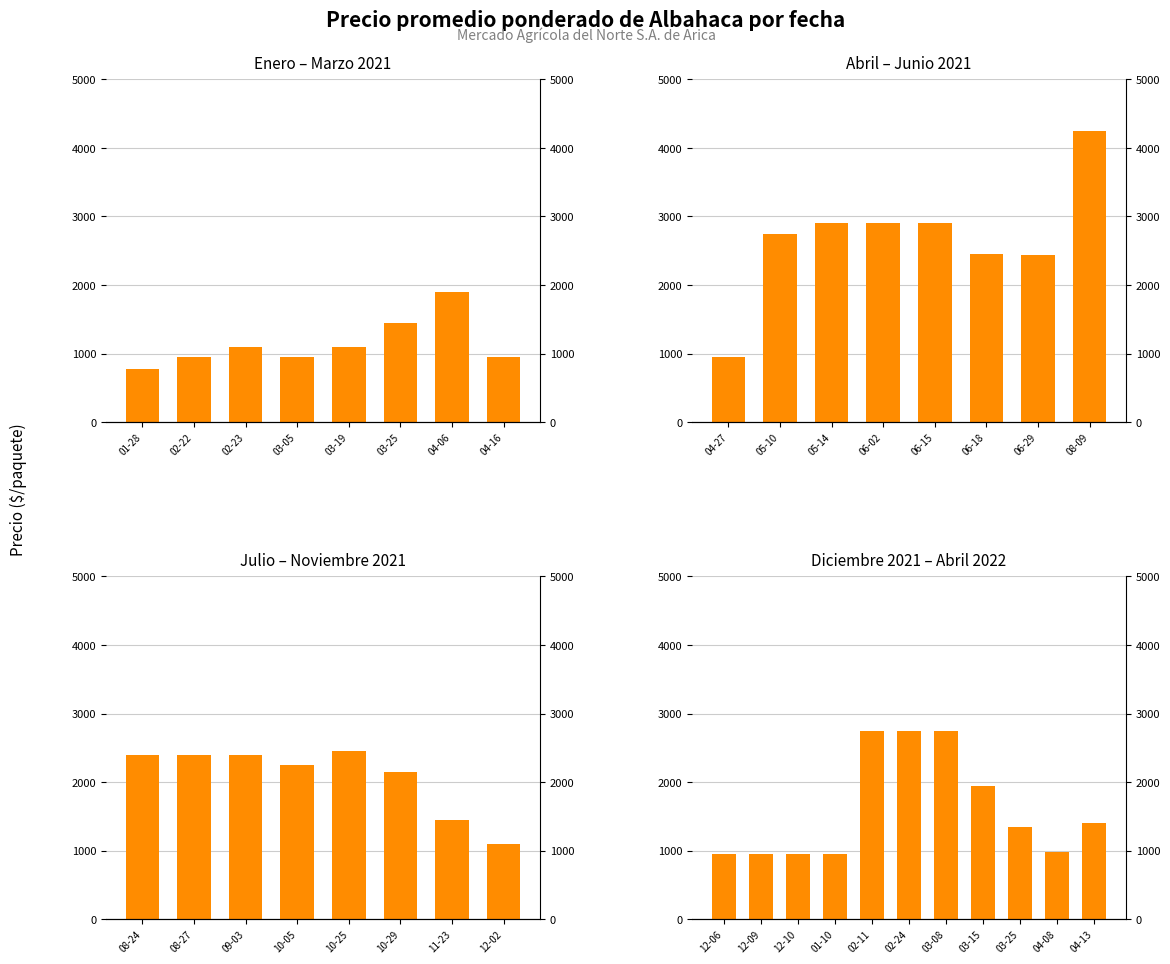

The value at 03-25 is 737. True or false?

False